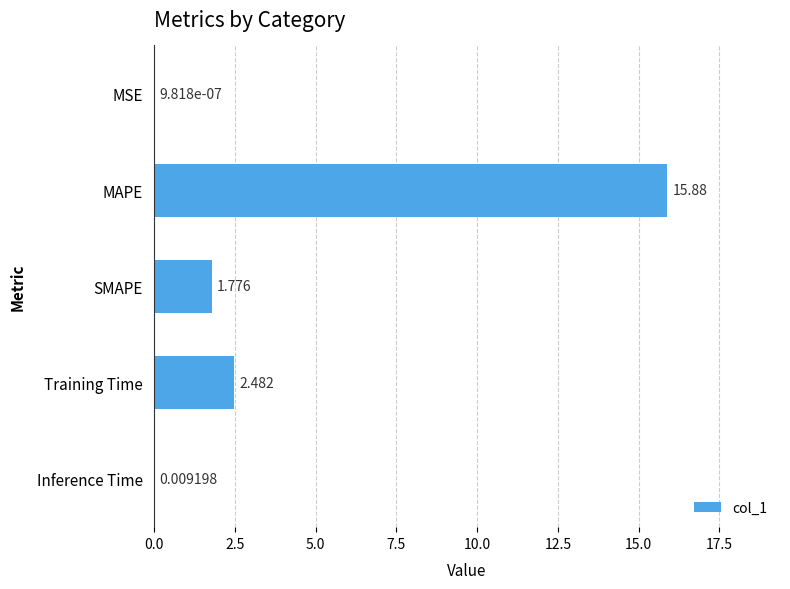

At which label is the value closest to 7?

Training Time